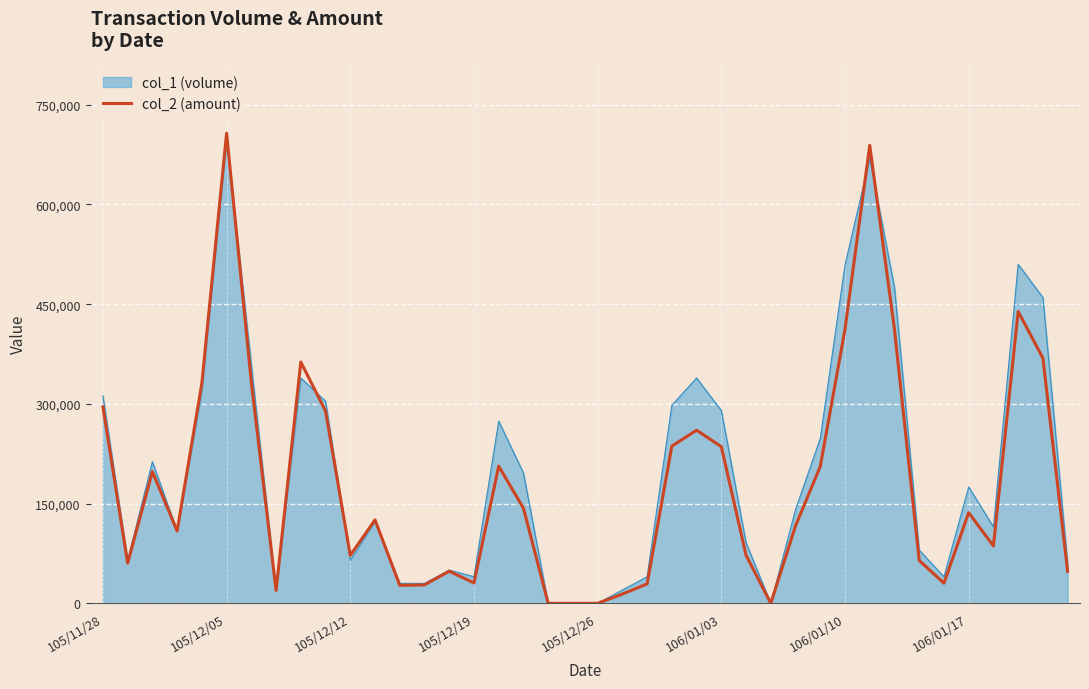

Which series has the widest spread of values?

col_2 (amount)